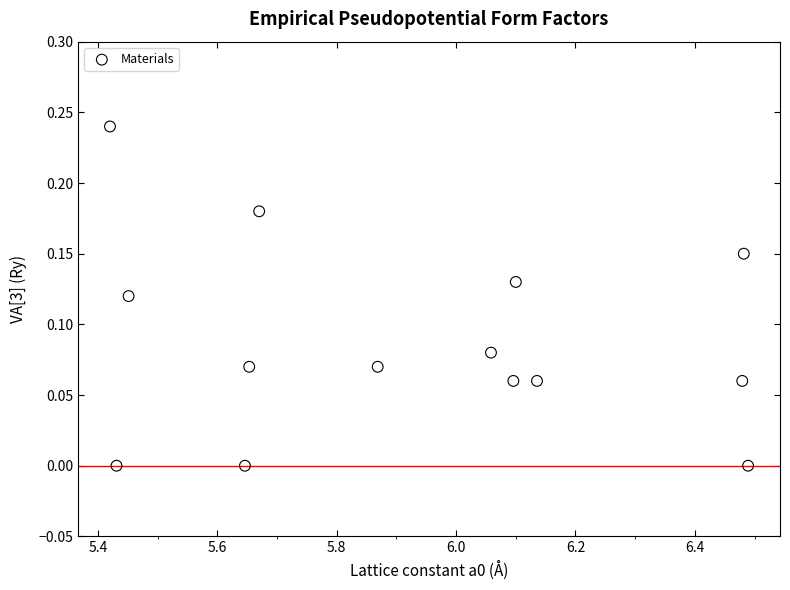

What is the range of X values (max minus min)?

1.1